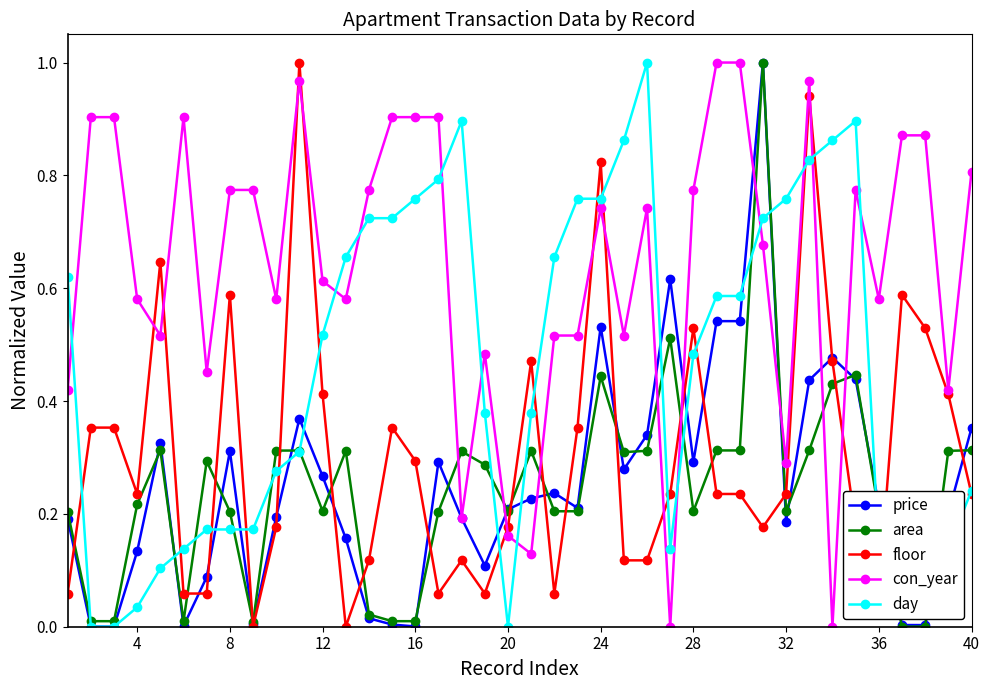

True or false: area has more than 1 points higher than both neighbors.

True